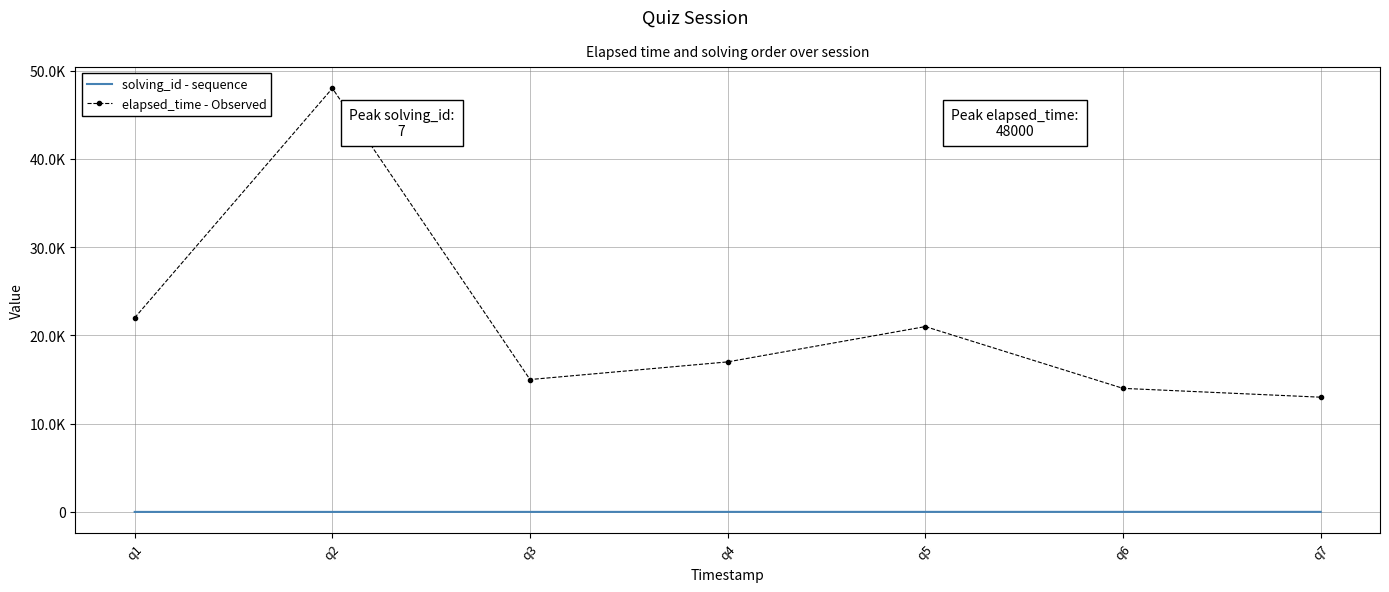

True or false: solving_id - sequence and elapsed_time - Observed intersect in this chart.

False